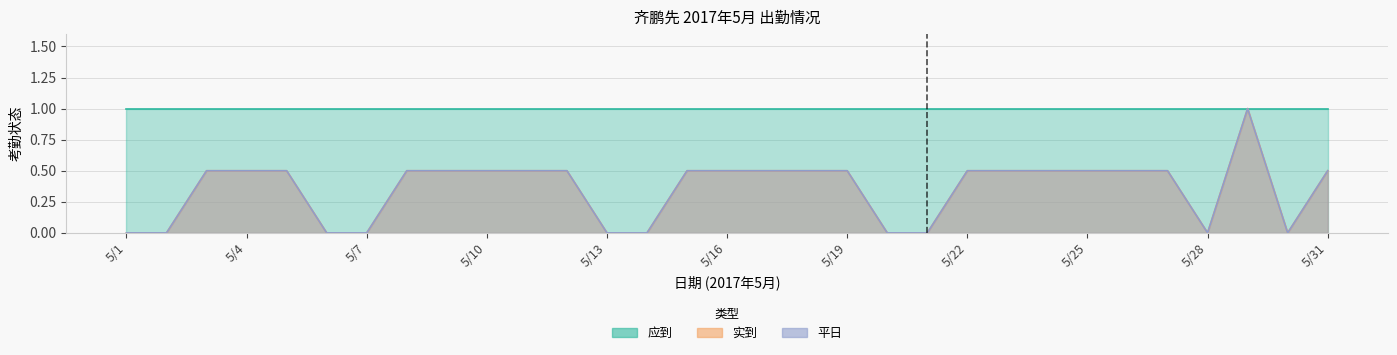

What value does the 实到 series have at 5/19?

0.5